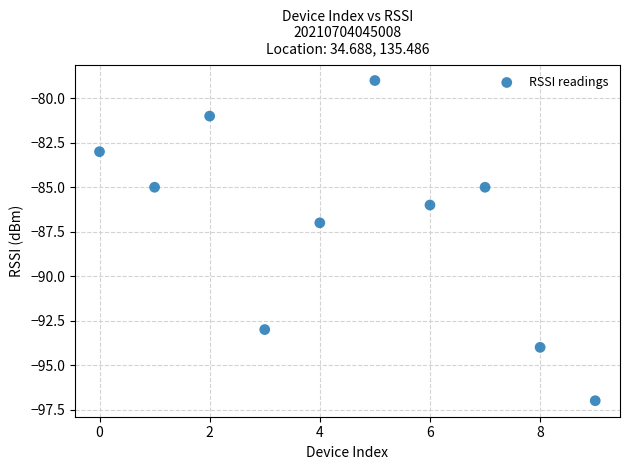

What Y value in the scatter plot is closest to -88?

-87